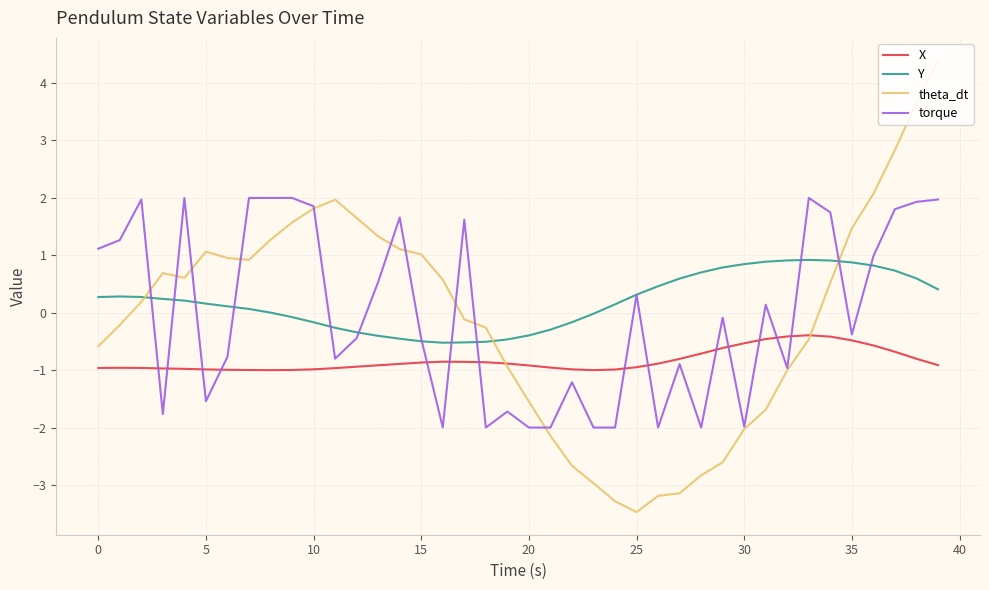

Which series has the largest total across all categories?

Y